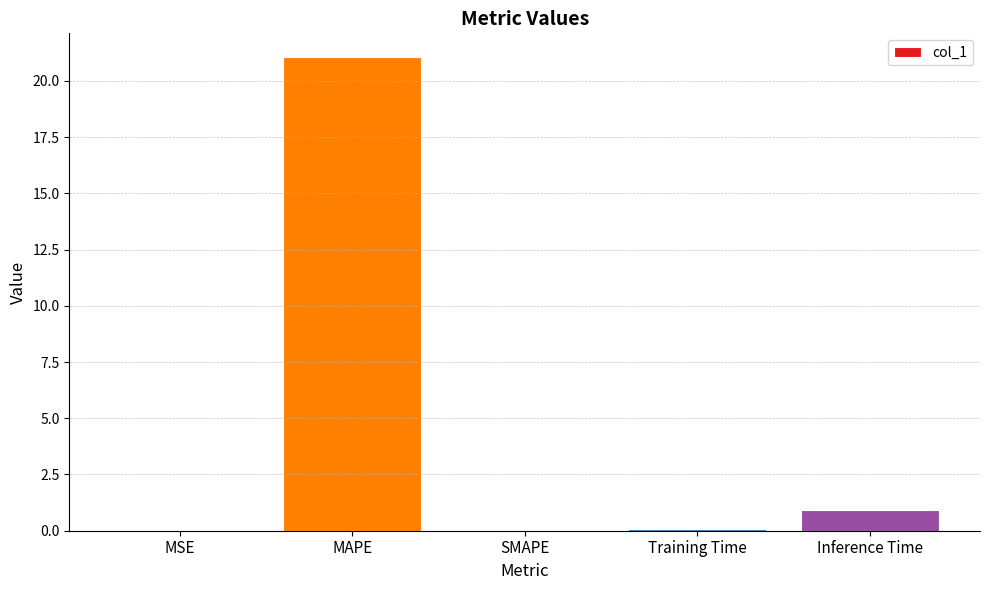

The value at SMAPE is 0.0. True or false?

True